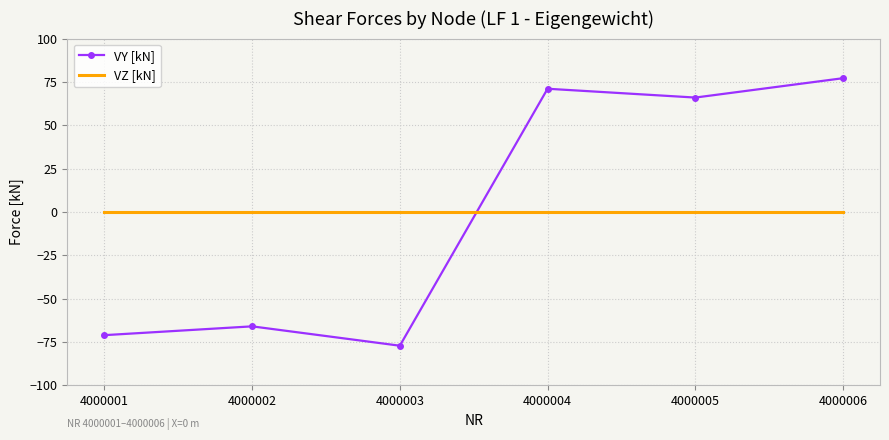

True or false: VZ [kN] has a value of 0.0 at 4000002.

True